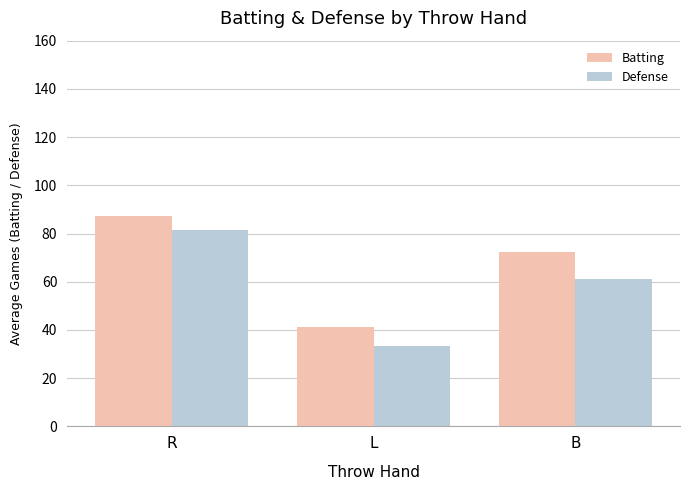

Which series has the largest total across all categories?

Batting